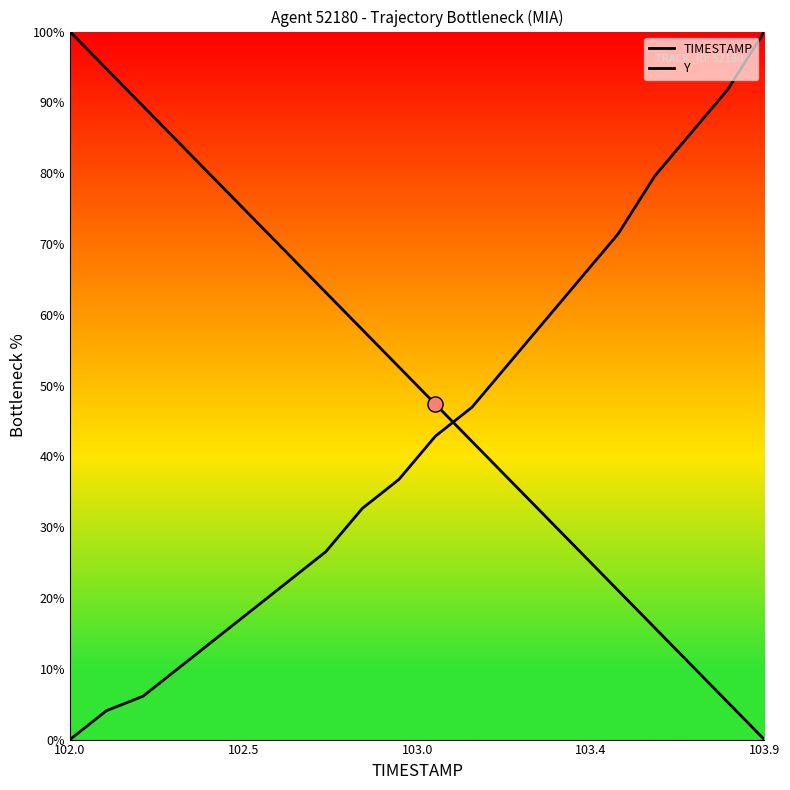

How many lines are shown in the chart?

2